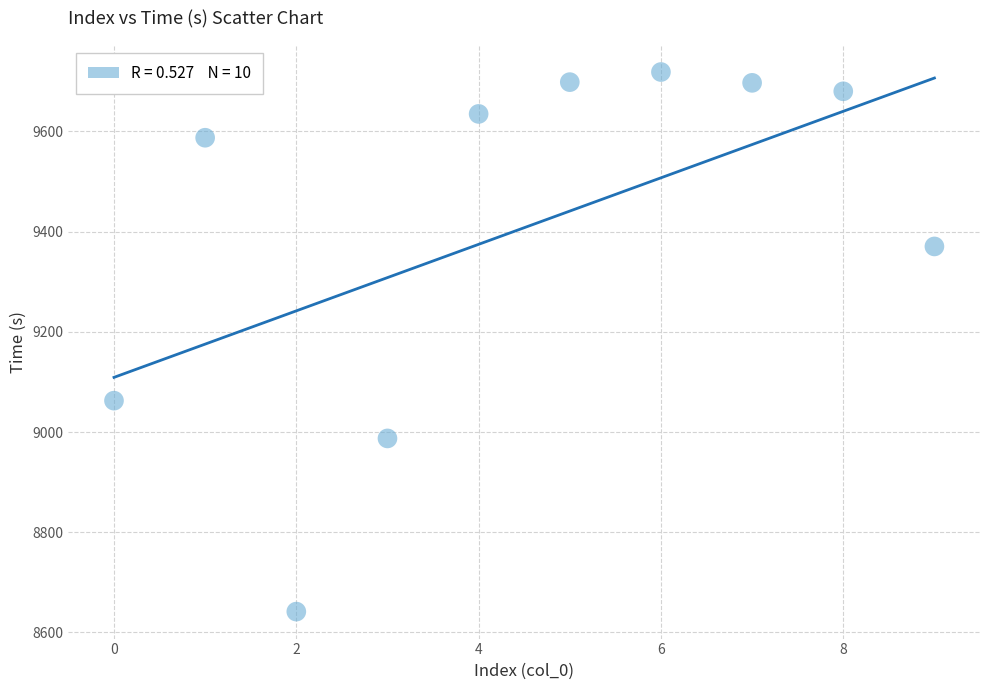

What Y value in the scatter plot is closest to 9180?

9062.6